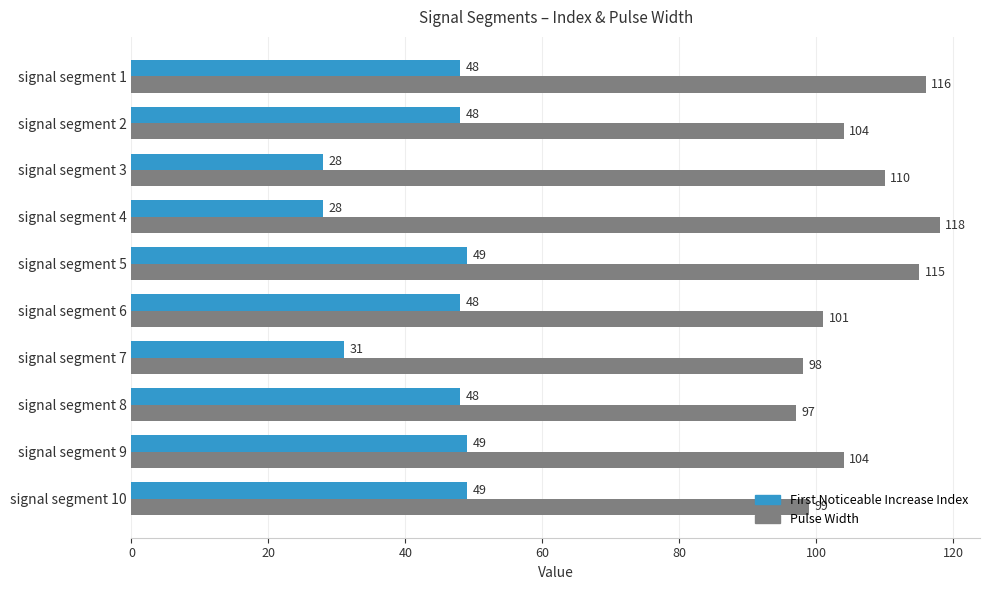

At which category does the chart reach its peak across all series?

signal segment 4